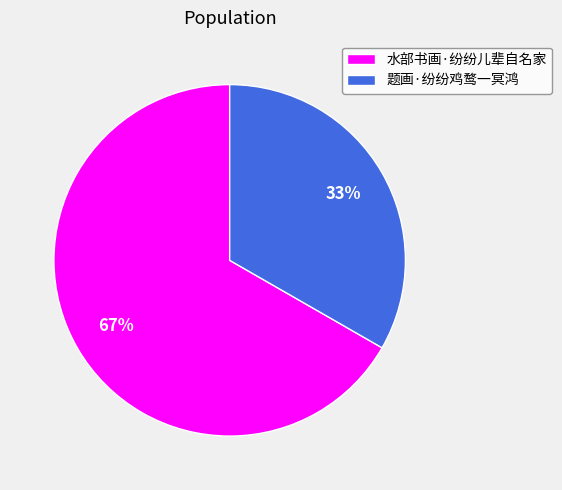

True or false: 水部书画·纷纷儿辈自名家 accounts for 72% of the total.

False